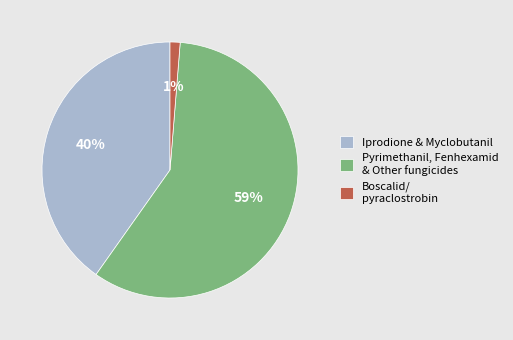

To the nearest percent, what is the average slice percentage?

33%